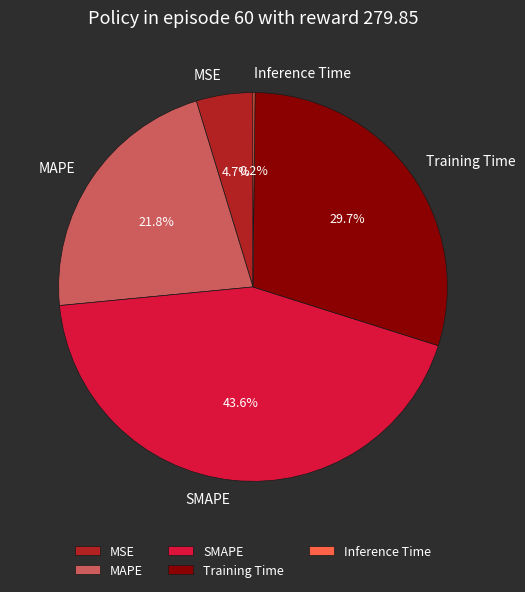

To the nearest percent, what portion does MSE represent?

5%